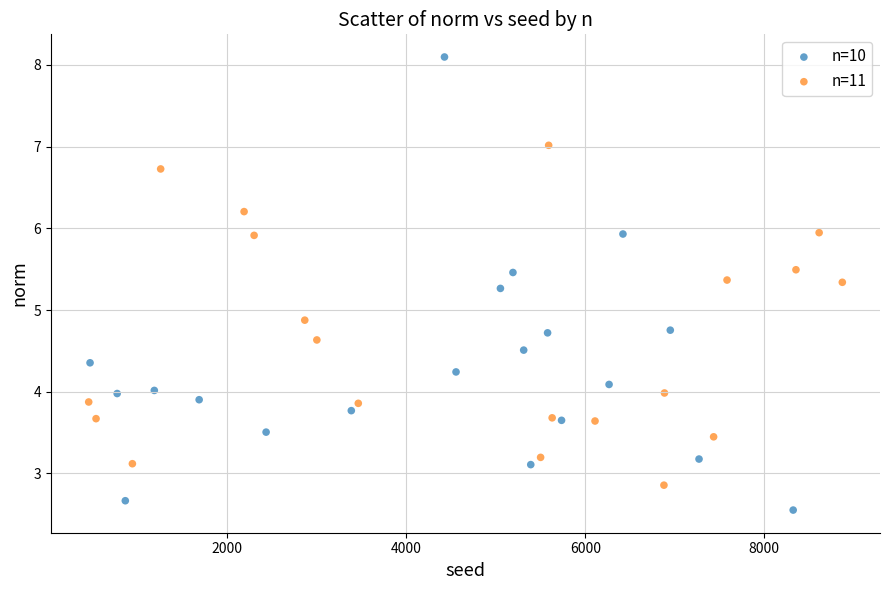

Which series contains the lowest Y value?

n=10